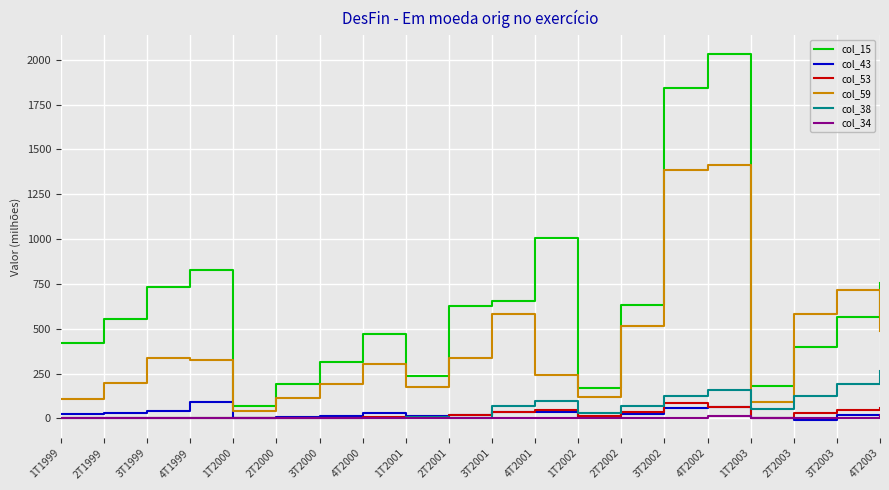

True or false: col_59 and col_15 intersect in this chart.

True